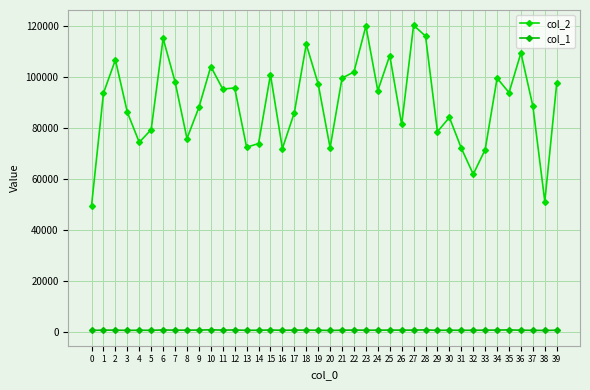

List the series in order of their peak value, highest first.

col_2, col_1